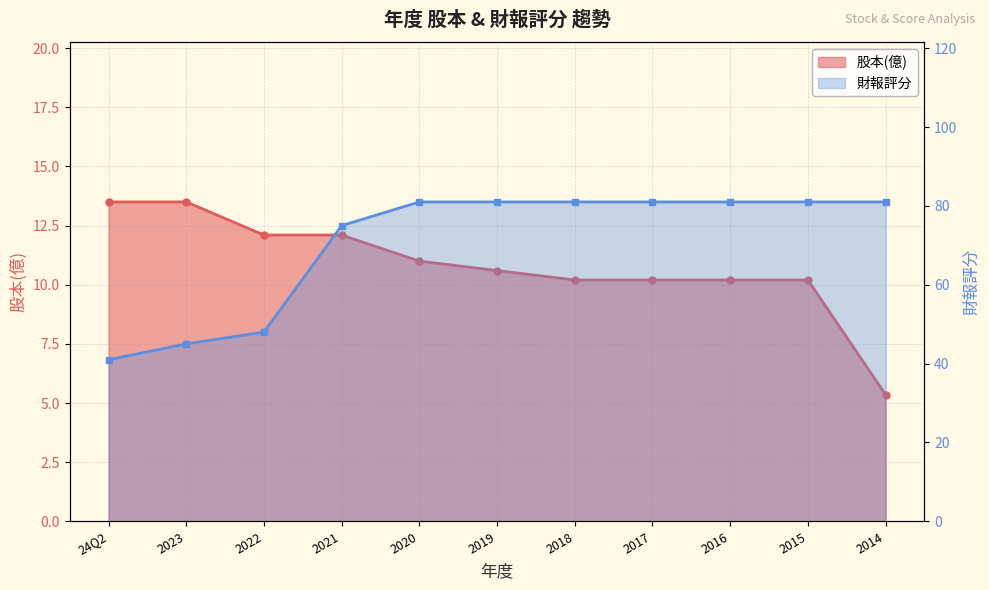

Which label corresponds to the largest value in the chart?

2020